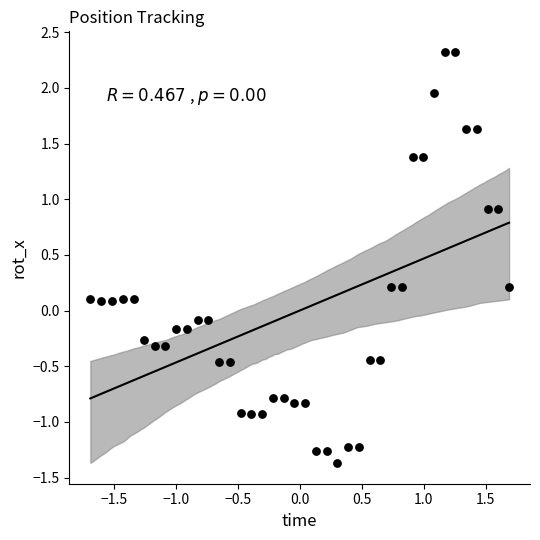

What is the range of Y values (max minus min)?

3.7